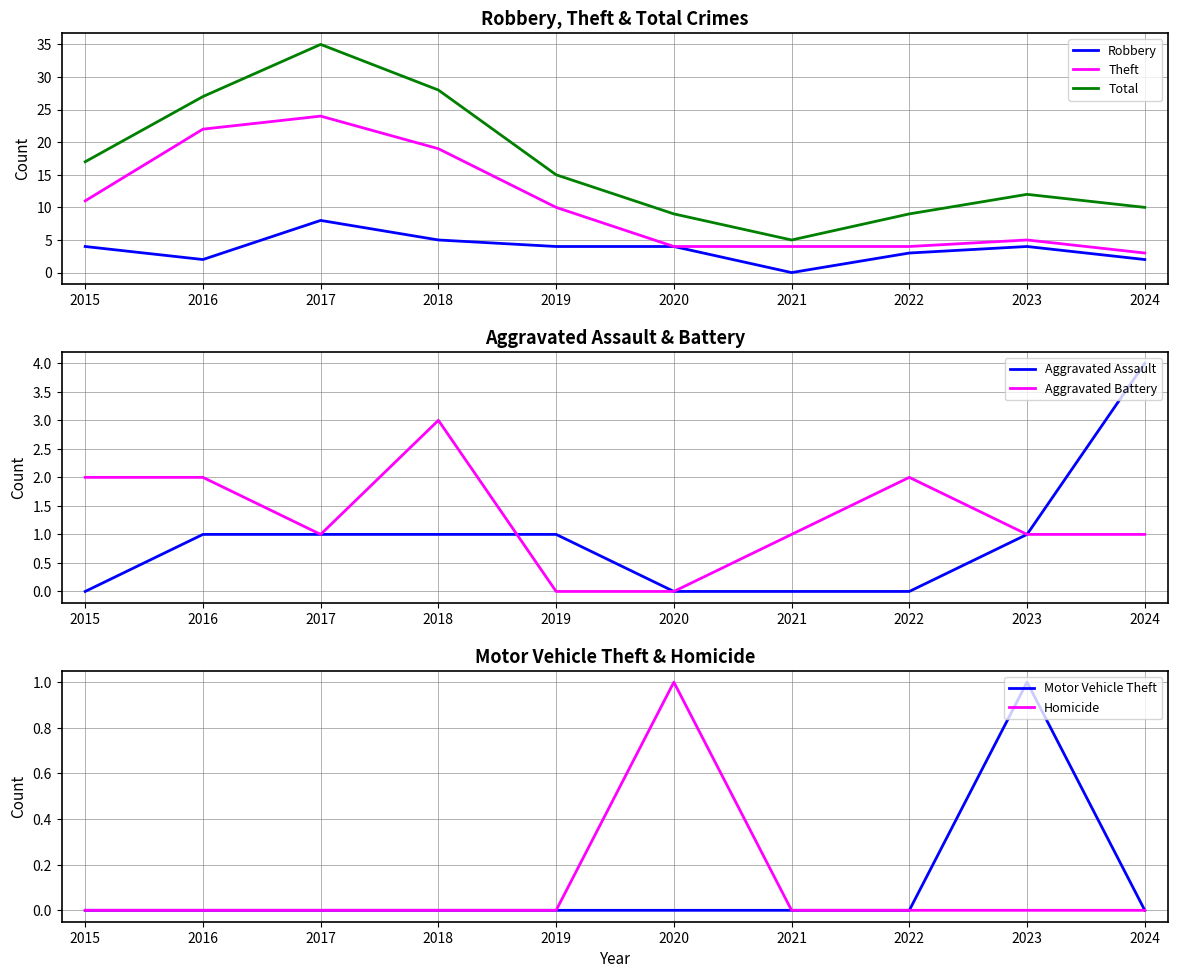

Where is the first local maximum for Robbery?

2017